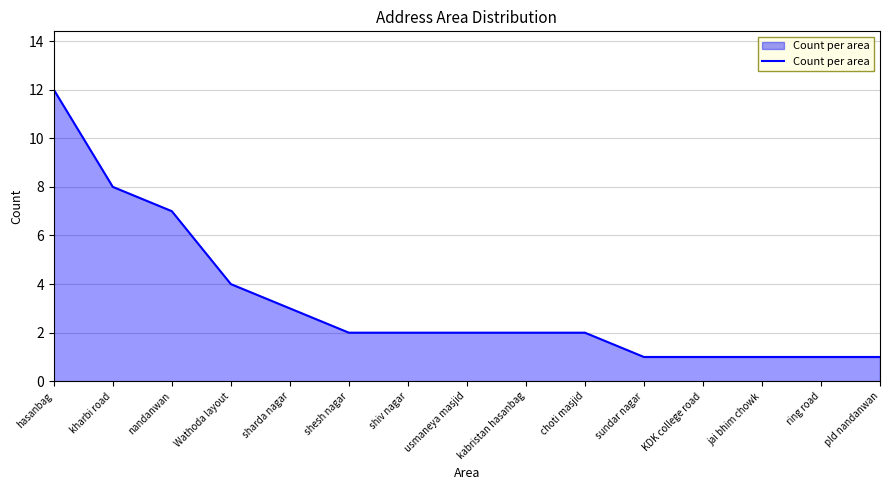

What is the ratio of the value at ring road to the value at kabristan hasanbag?

0.5